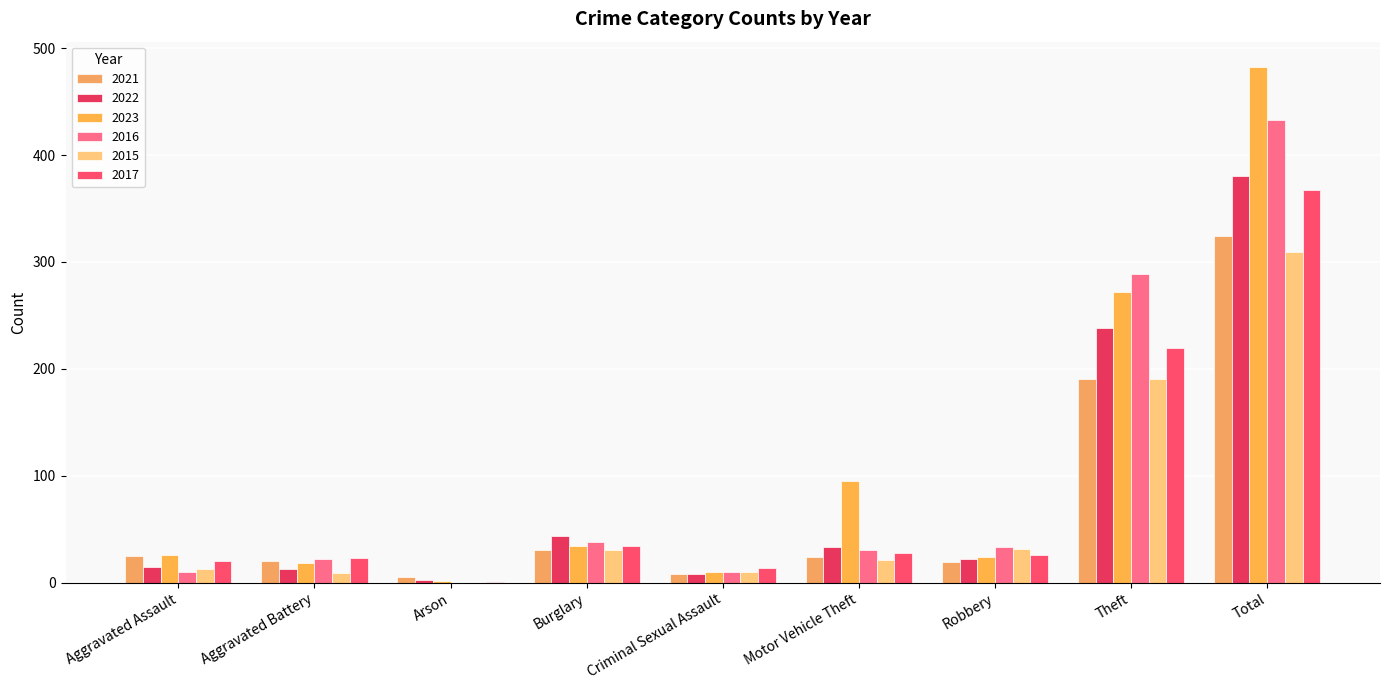

Is the value of 2015 at Robbery greater than the value of 2017 at Total?

No